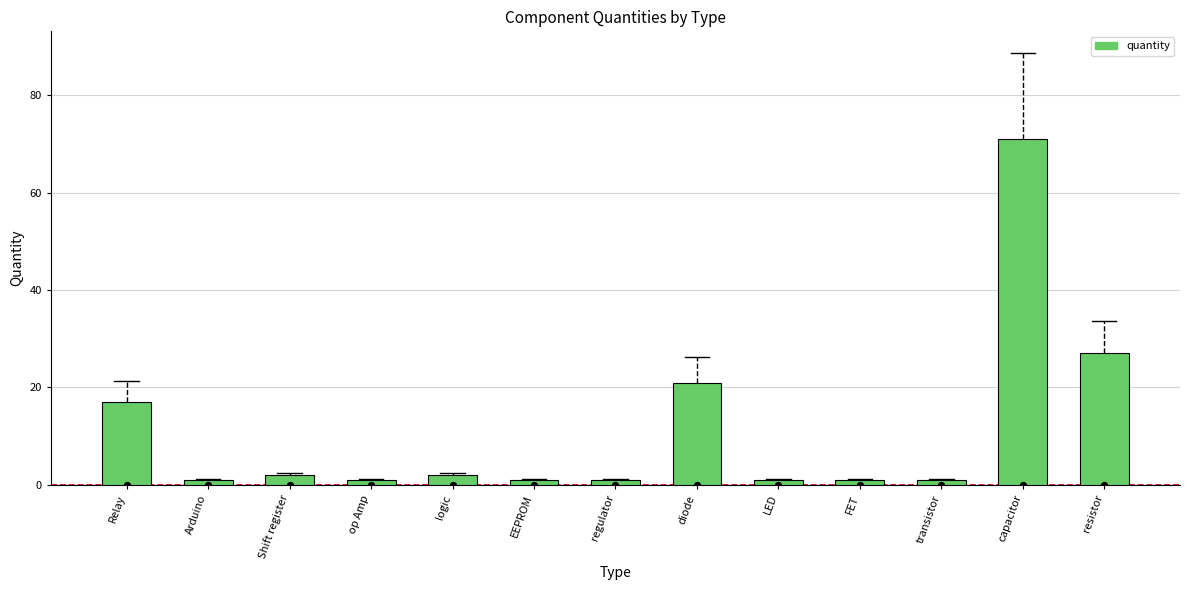

What is the change in value from Shift register to regulator?

-1